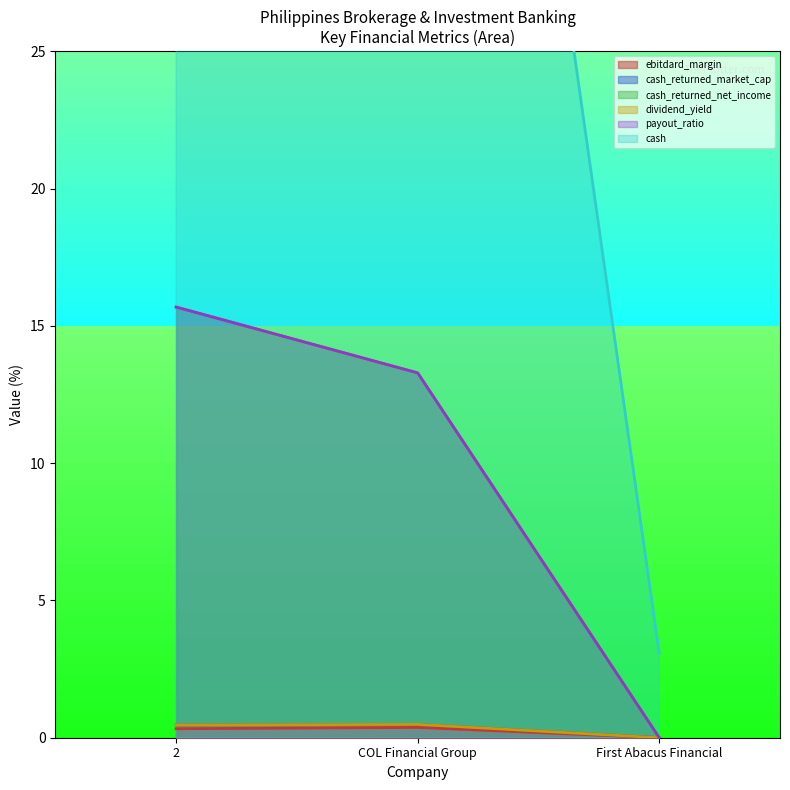

Which series has the largest range (max minus min)?

cash